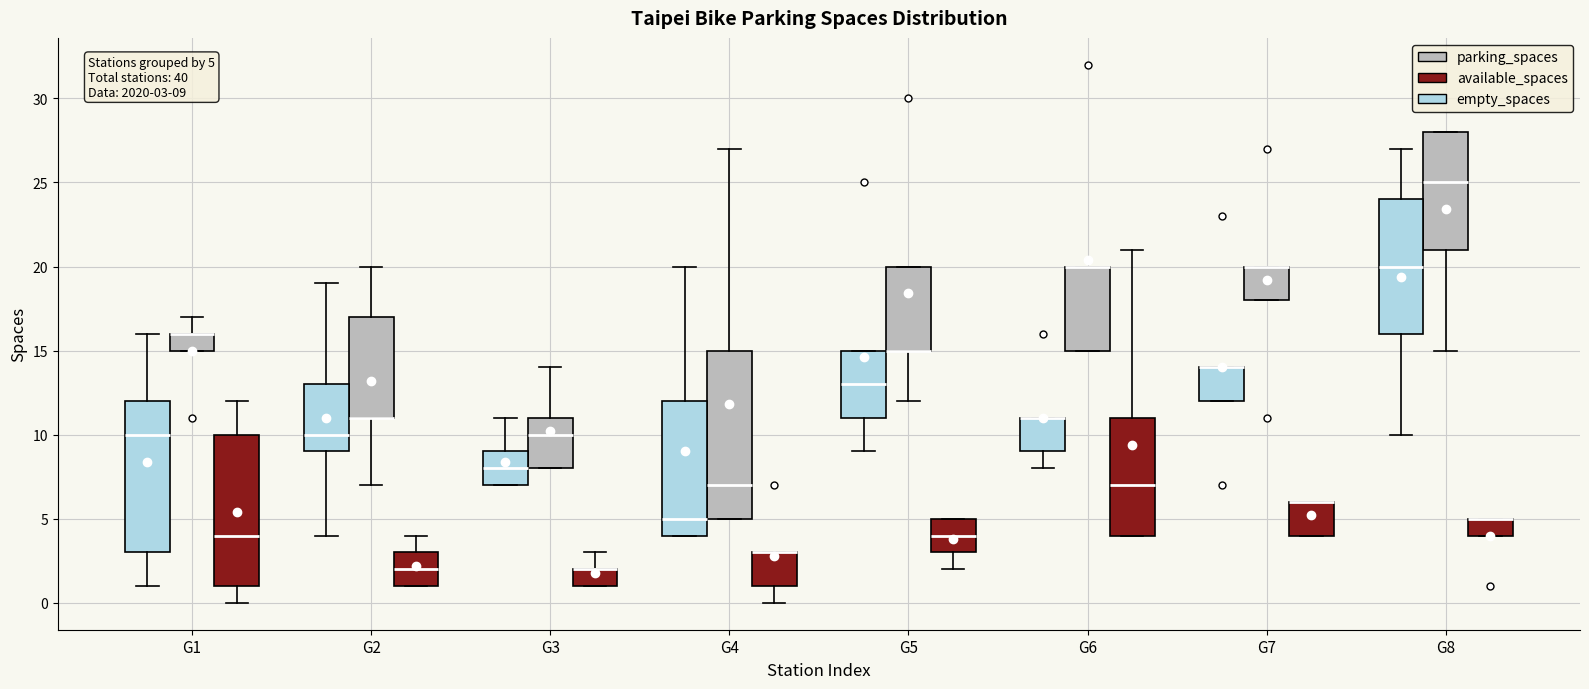

Which box is the tallest, from its lower edge to its upper edge?

G4 (parking_spaces)